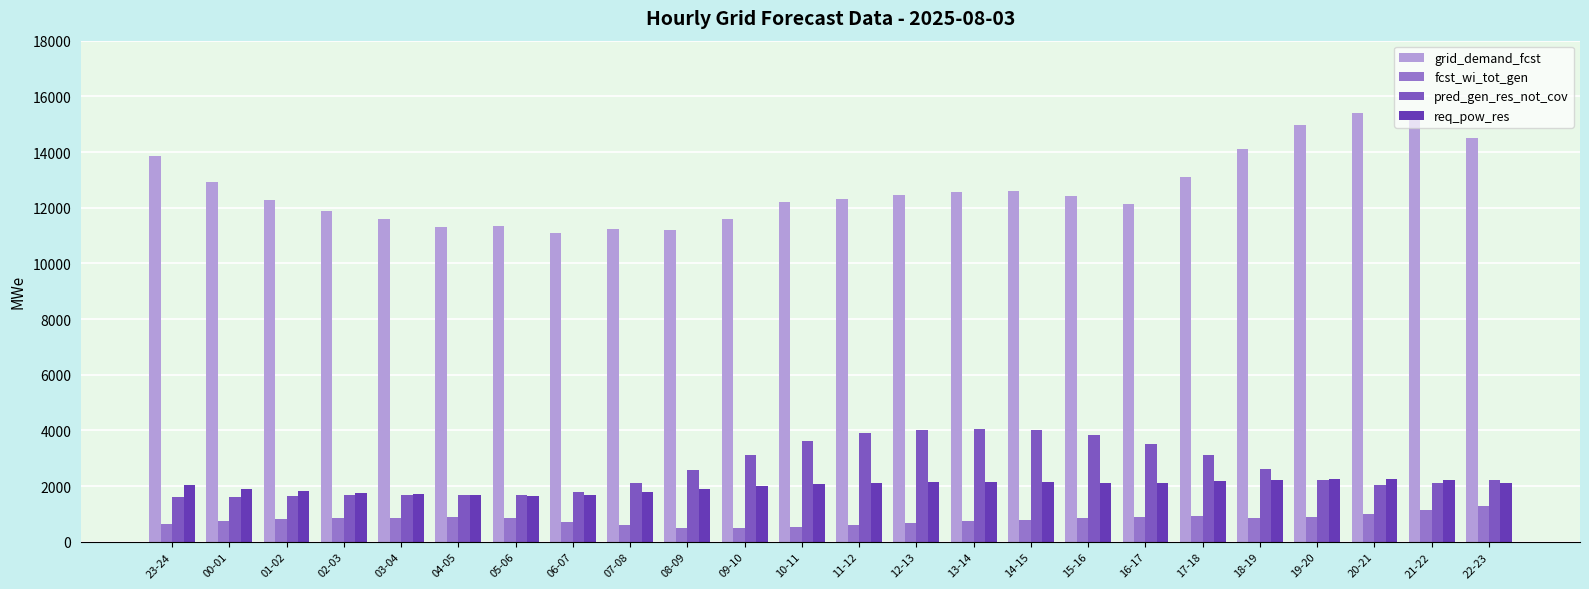

What is the label of the 4th bar from the right?

19-20